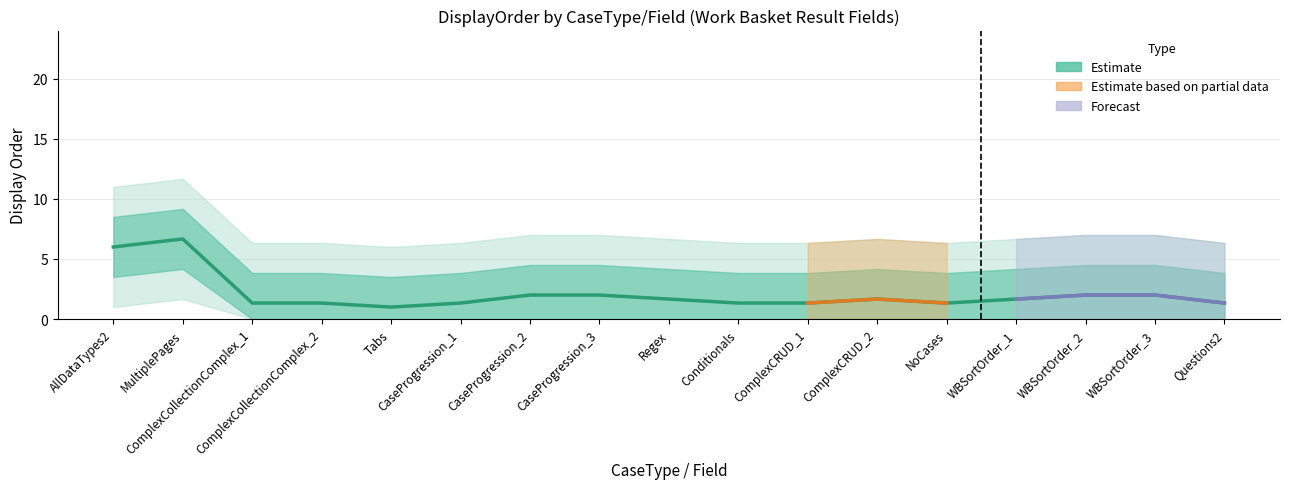

Does the chart have visible grid lines?

Yes